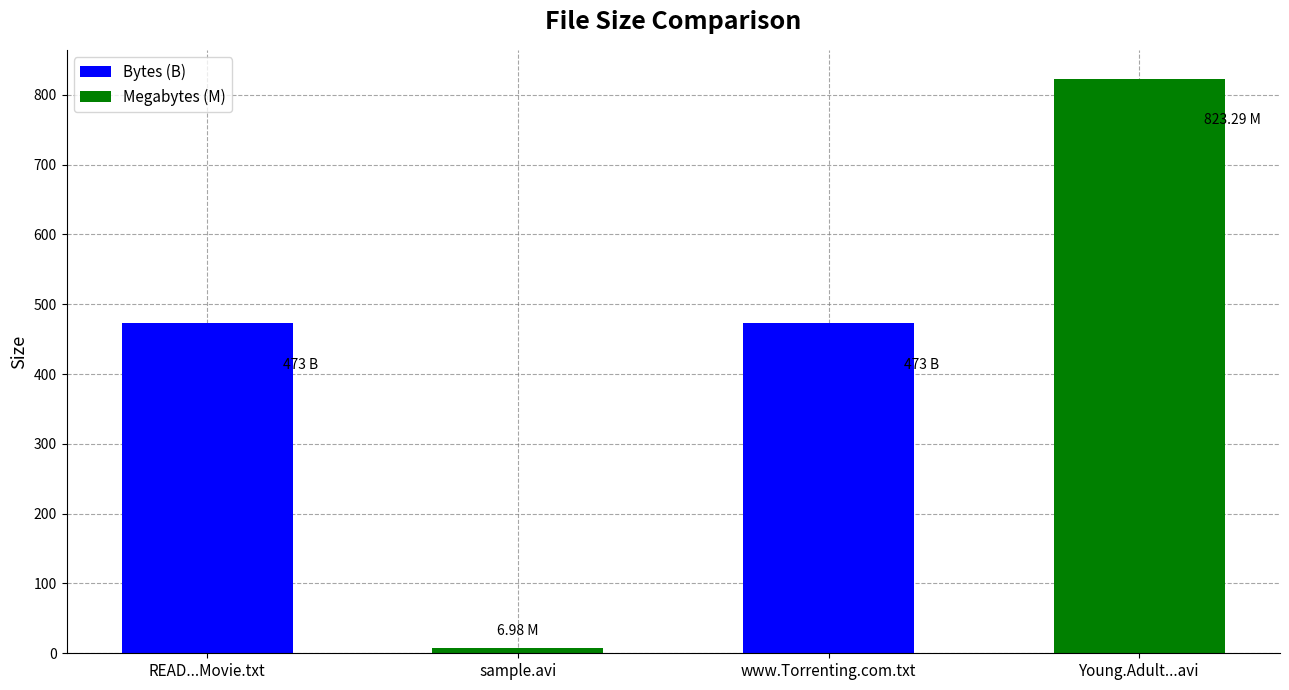

Reading right to left, what are all the values shown in this chart?

823.3	473.0	7.0	473.0